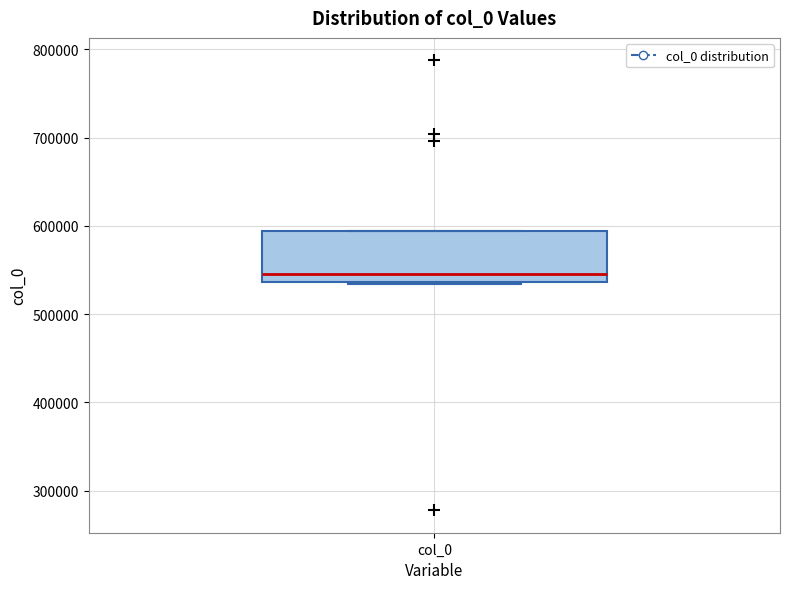

Transcribe this box plot: give where the median line is, the range the box spans, and where the two whiskers end, as read against the y-axis. The values are not printed on the chart, so give them approximately, as read against the axis.

median 550000, box 540000 to 590000, whiskers 530000 to 590000